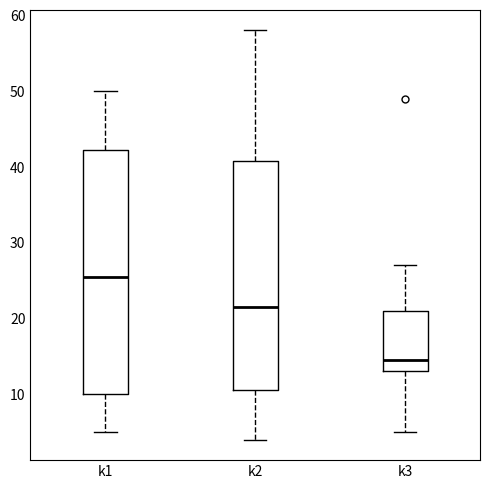

Where does the median line of the box for k1 sit on the y-axis? The values are not printed on the chart, so give them approximately, as read against the axis.

26